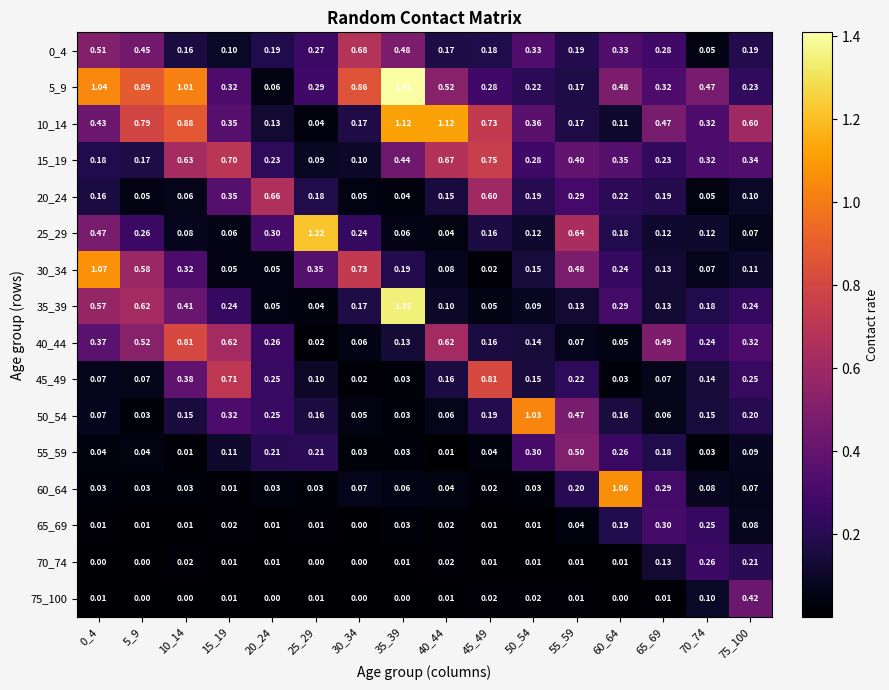

Count the number of data series in this chart.

16